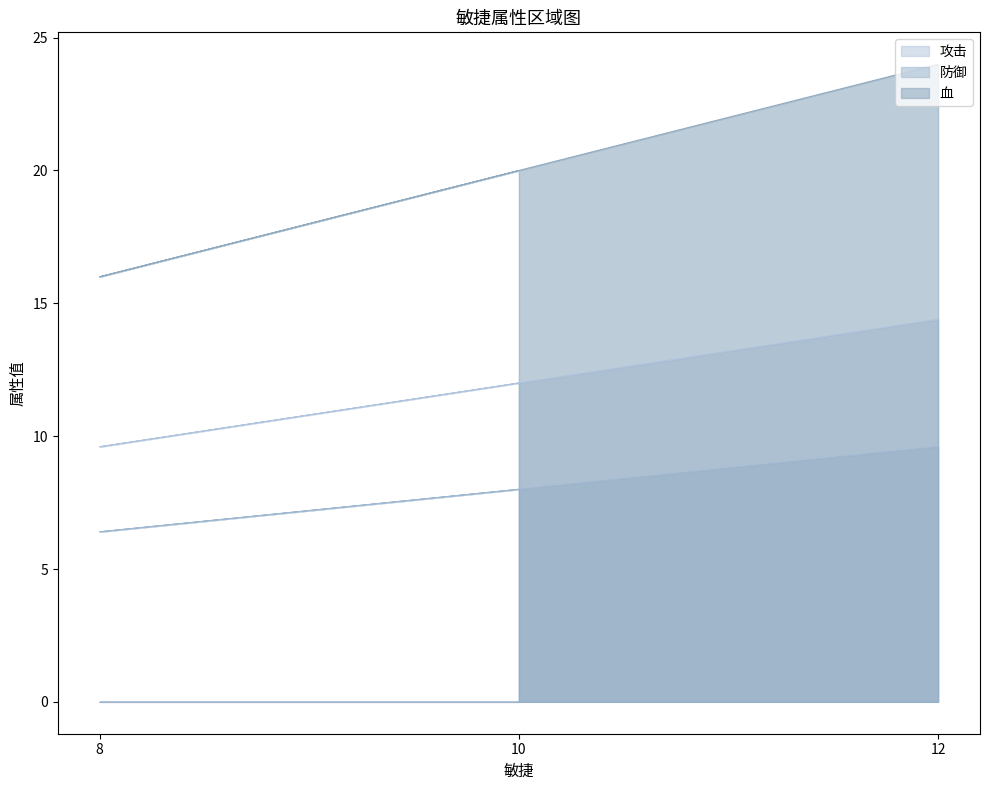

Does the chart display data point markers on the line(s)?

No